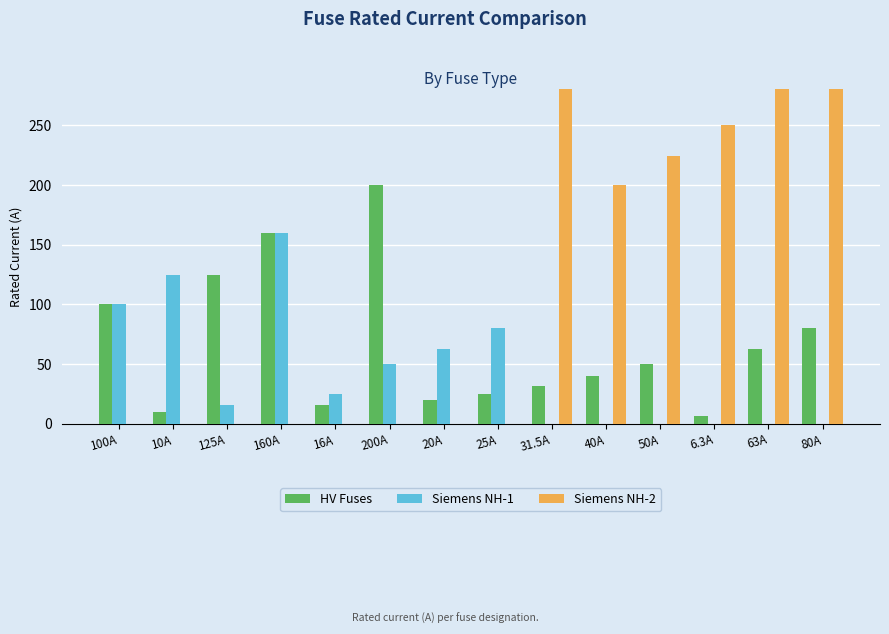

Reading left to right, list all the values displayed in this chart.

HV Fuses: 100.0	10.0	125.0	160.0	16.0	200.0	20.0	25.0	31.5	40.0	50.0	6.3	63.0	80.0
Siemens NH-1: 100.0	125.0	16.0	160.0	25.0	50.0	63.0	80.0	0.0	0.0	0.0	0.0	0.0	0.0
Siemens NH-2: 0.0	0.0	0.0	0.0	0.0	0.0	0.0	0.0	1000.0	200.0	224.0	250.0	315.0	400.0